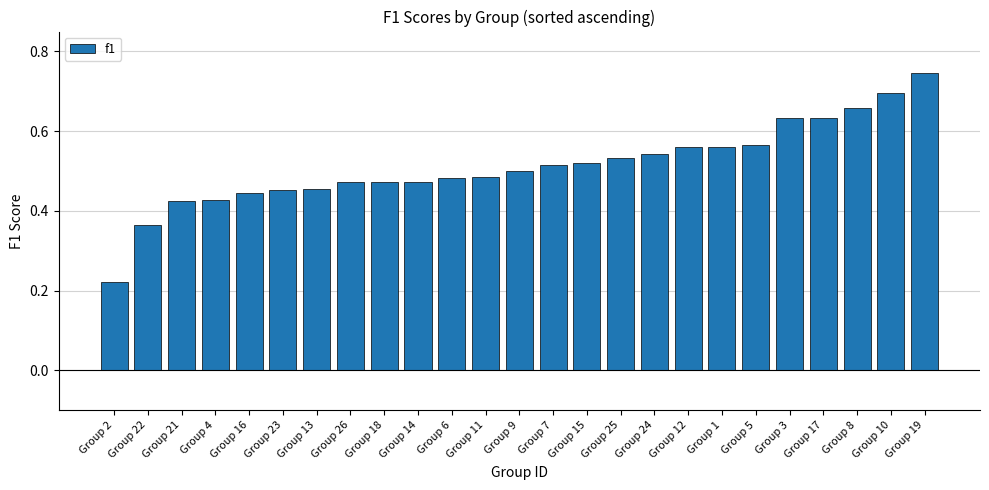

Which label corresponds to the smallest value in the chart?

Group 2